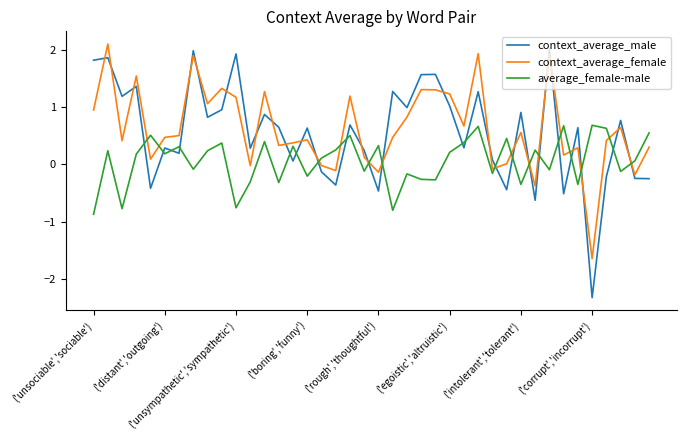

What is the highest value of the context_average_male series?

2.0